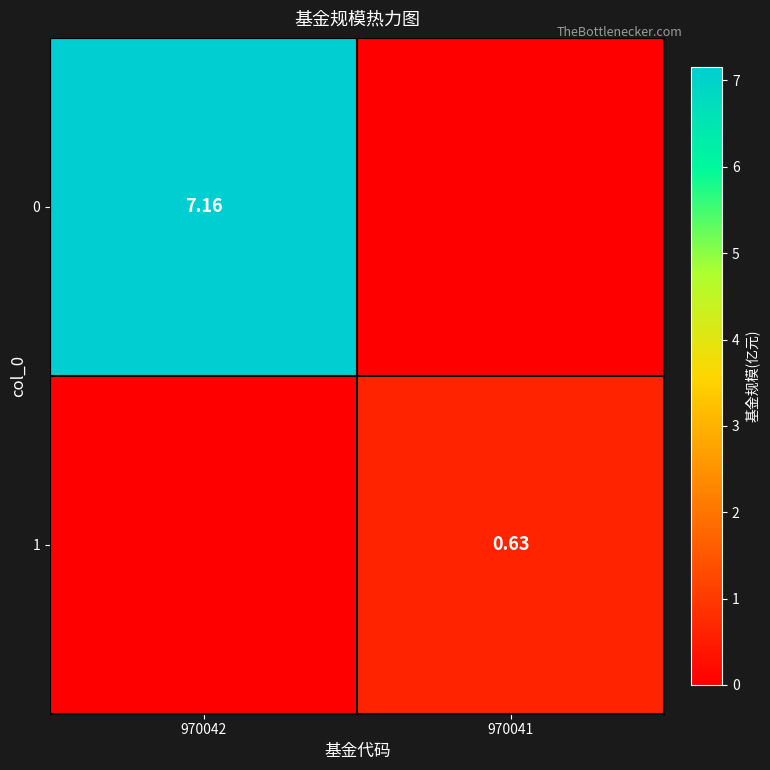

Which has a higher value, 970042 or 970041?

970042